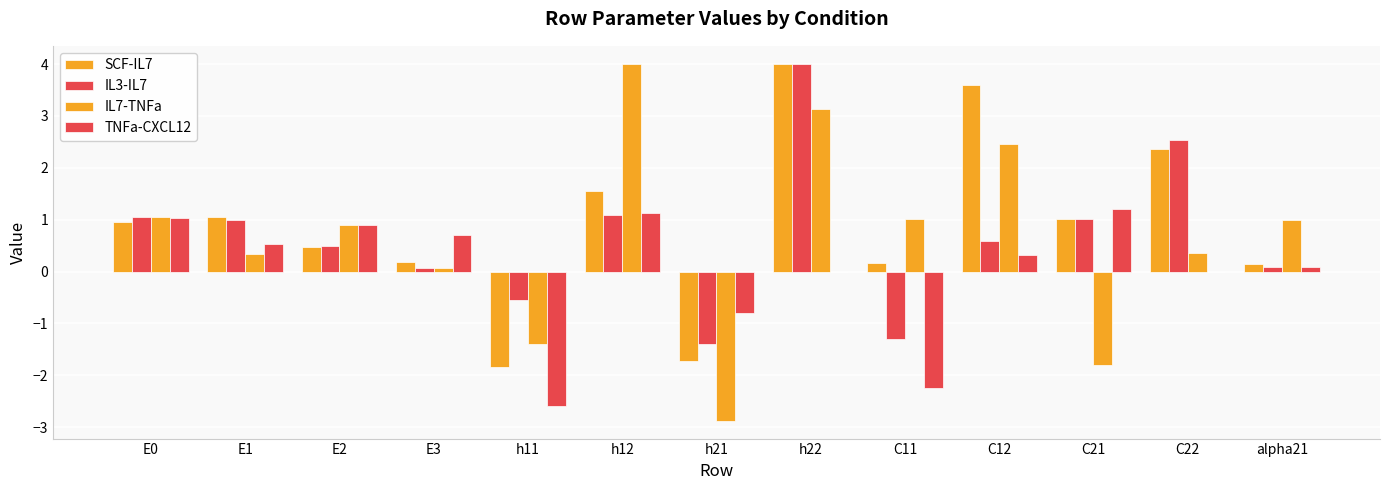

How many positive values does the IL7-TNFa series have?

10